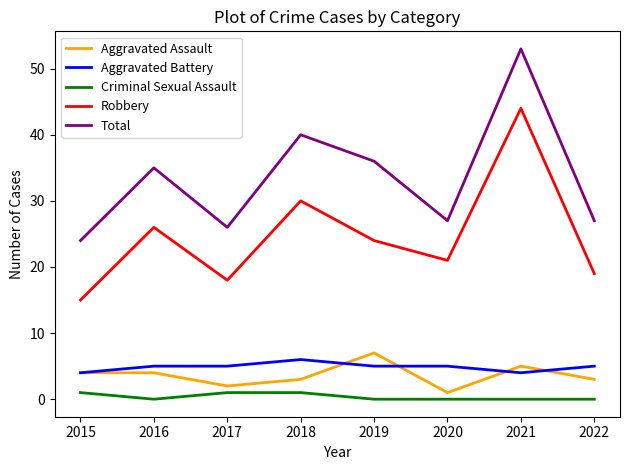

True or false: Robbery and Aggravated Assault cross at least once.

False